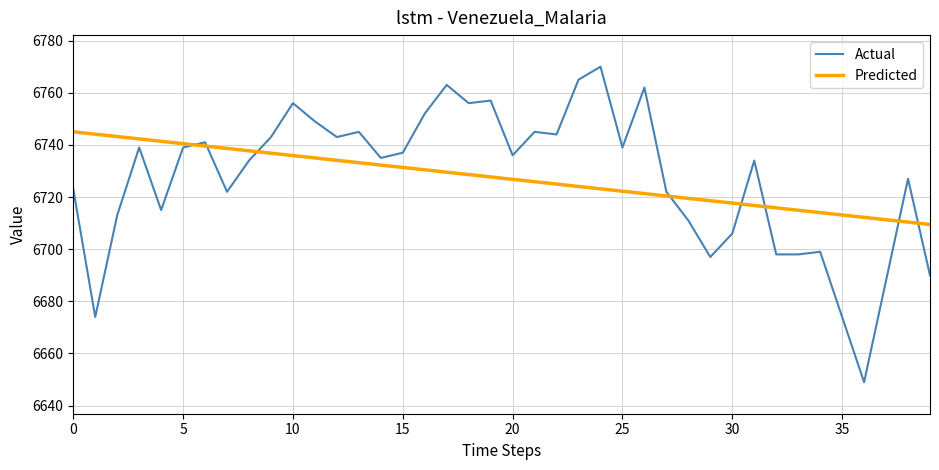

What is the minimum value for Predicted?

6709.5